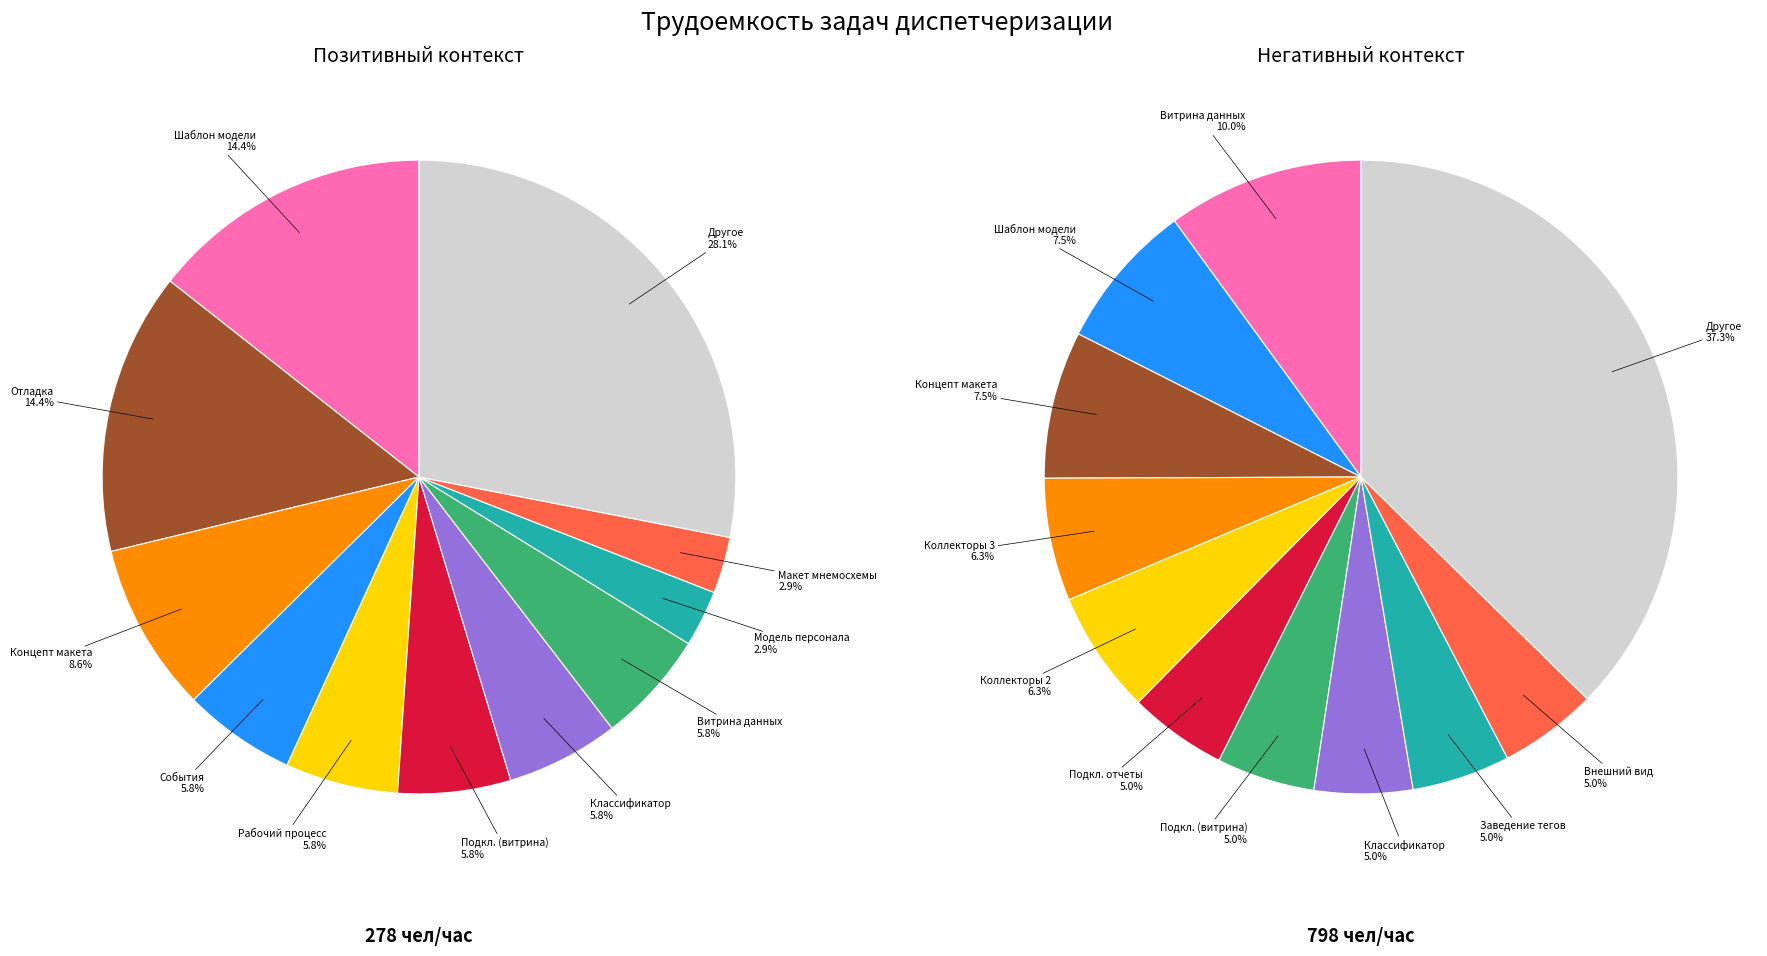

Is 28 the majority of the pie?

No